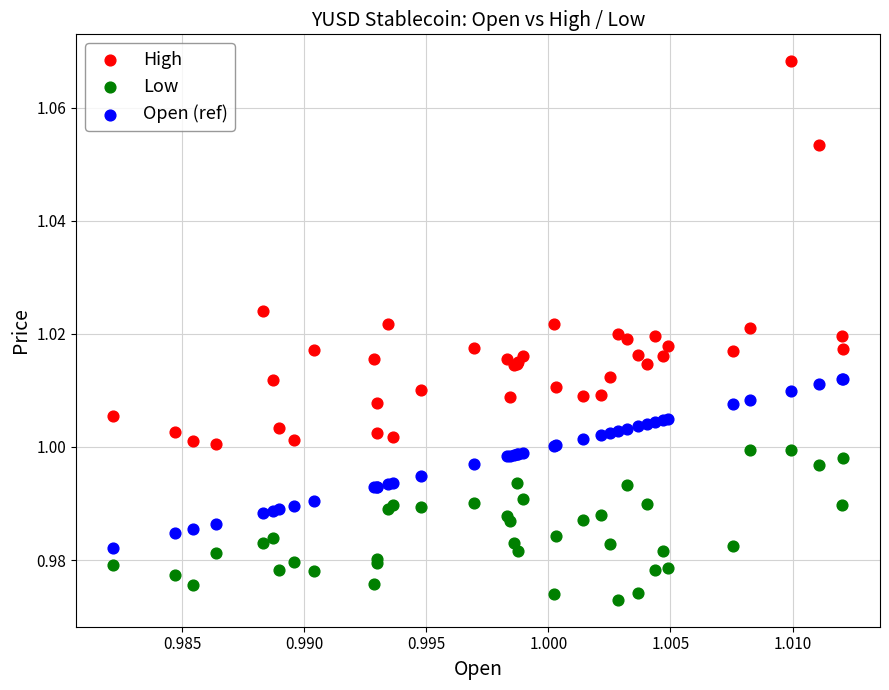

Which series has the widest spread of Y values?

High